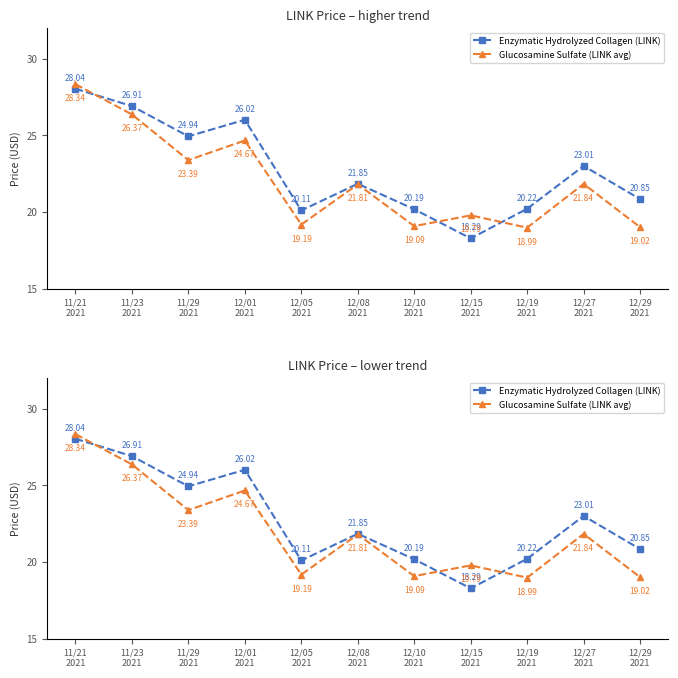

What is the spread (max minus min) of values at 12/29
2021?

1.8